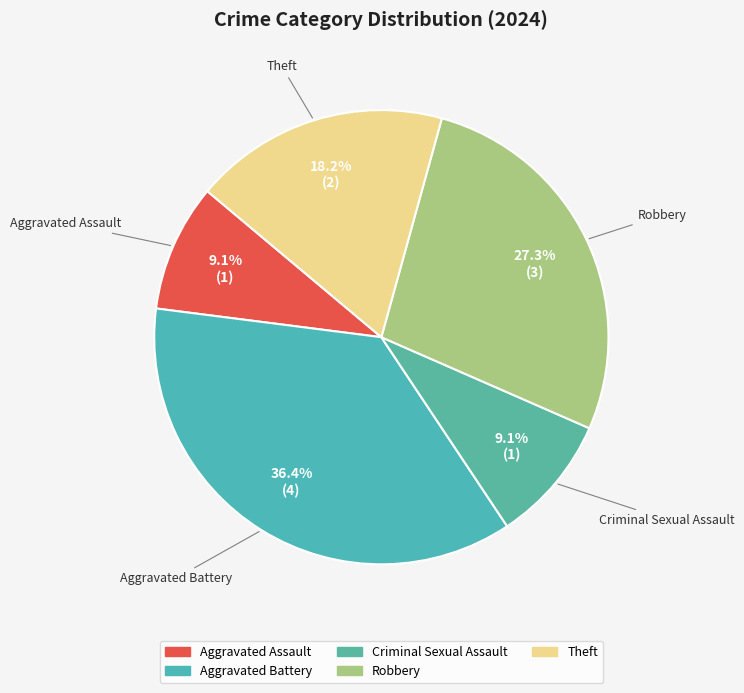

To the nearest percent, what percentage of the pie is Theft?

18%